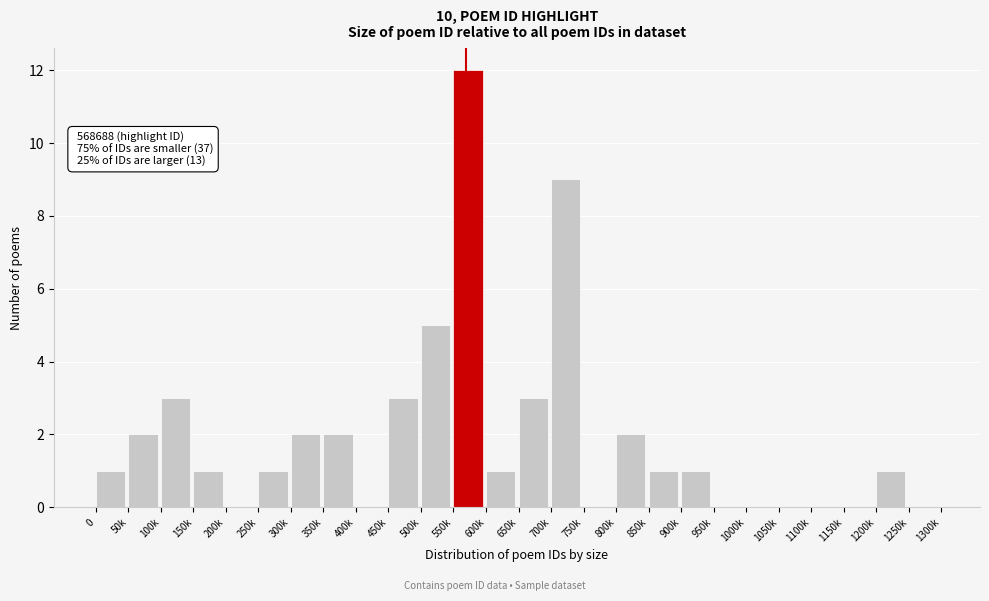

Reading left to right, transcribe all the data shown in this chart.

0=1	50k=2	100k=3	150k=1	200k=0	250k=1	300k=2	350k=2	400k=0	450k=3	500k=5	550k=12	600k=1	650k=3	700k=9	750k=0	800k=2	850k=1	900k=1	950k=0	1000k=0	1050k=0	1100k=0	1150k=0	1200k=1	1250k=0